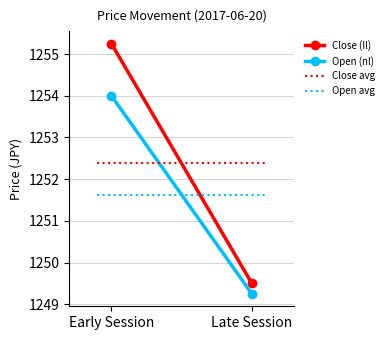

Count the number of data series in this chart.

2